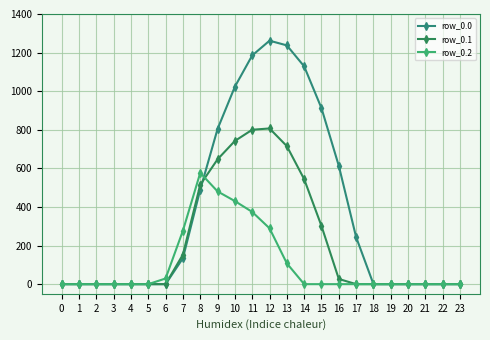

True or false: row_0.1 has more than 1 interior local peaks.

False